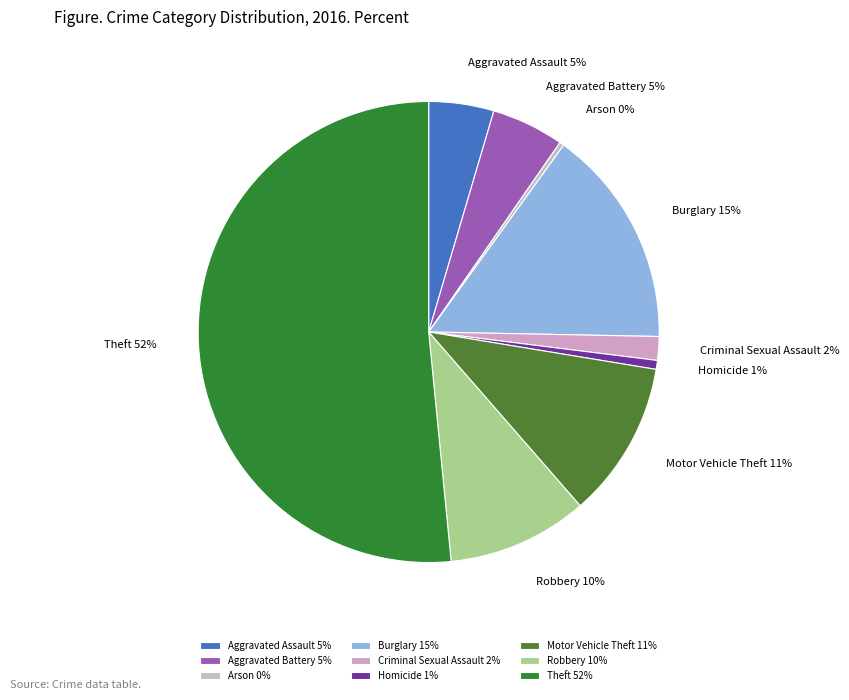

Which has a higher value, Motor Vehicle Theft or Aggravated Assault?

Motor Vehicle Theft